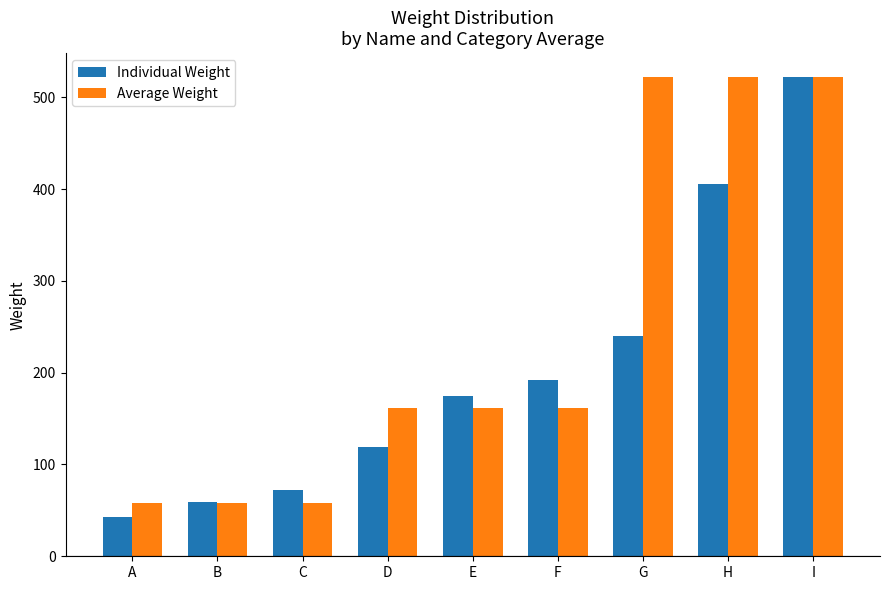

What is the difference between the highest and lowest values at E?

13